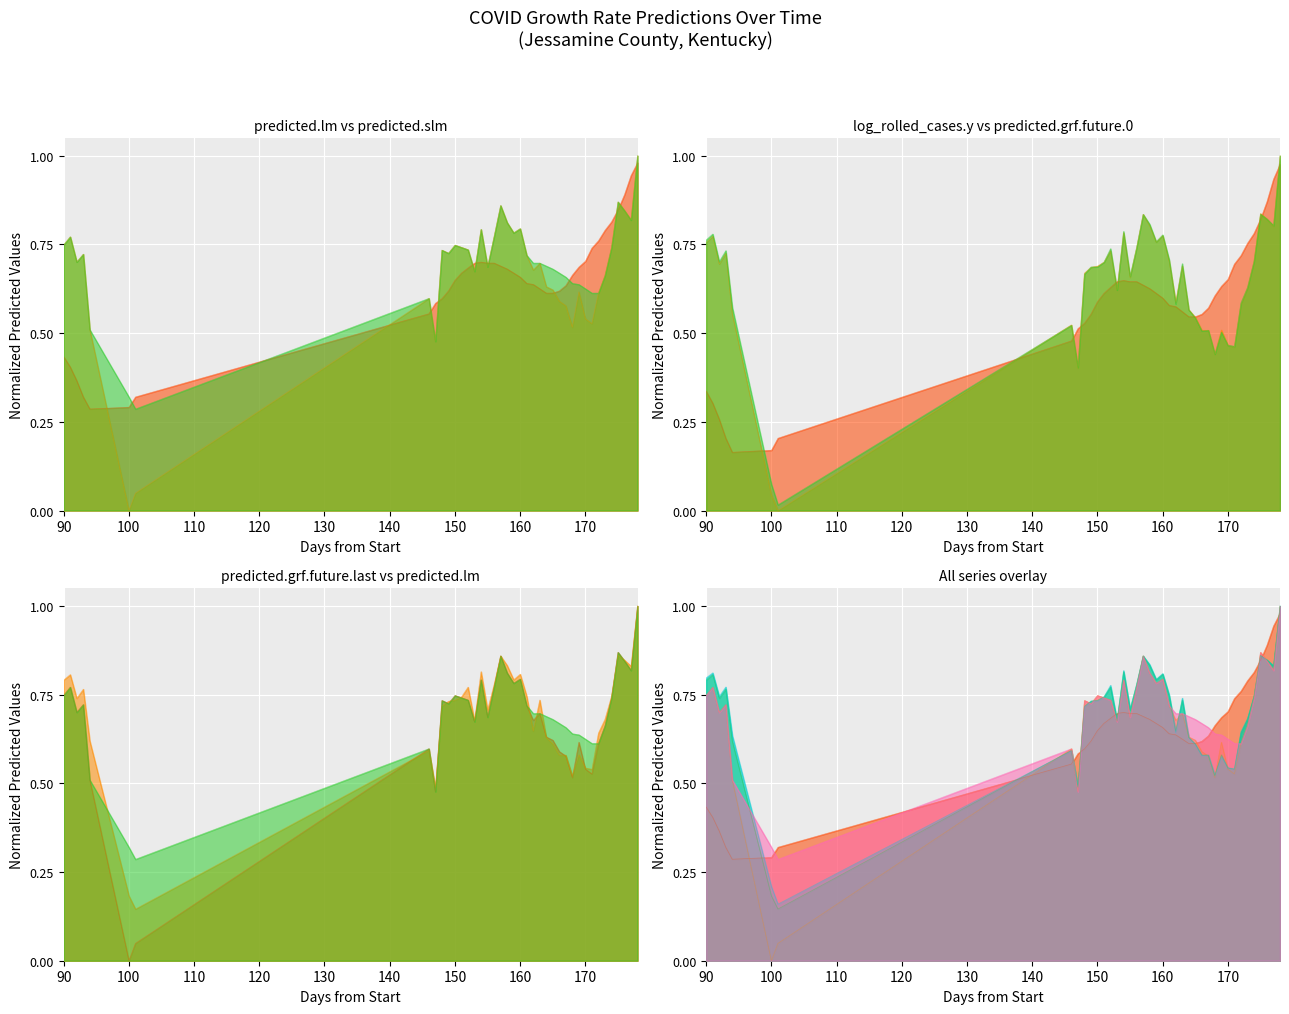

Between which two adjacent categories do predicted.grf.future.last and predicted.slm first intersect?

130 and 140